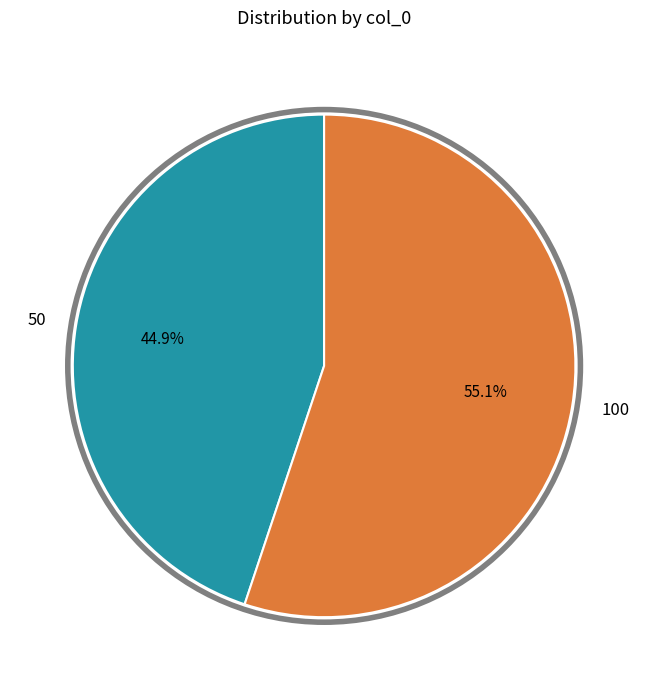

What is the largest slice in the pie chart?

100